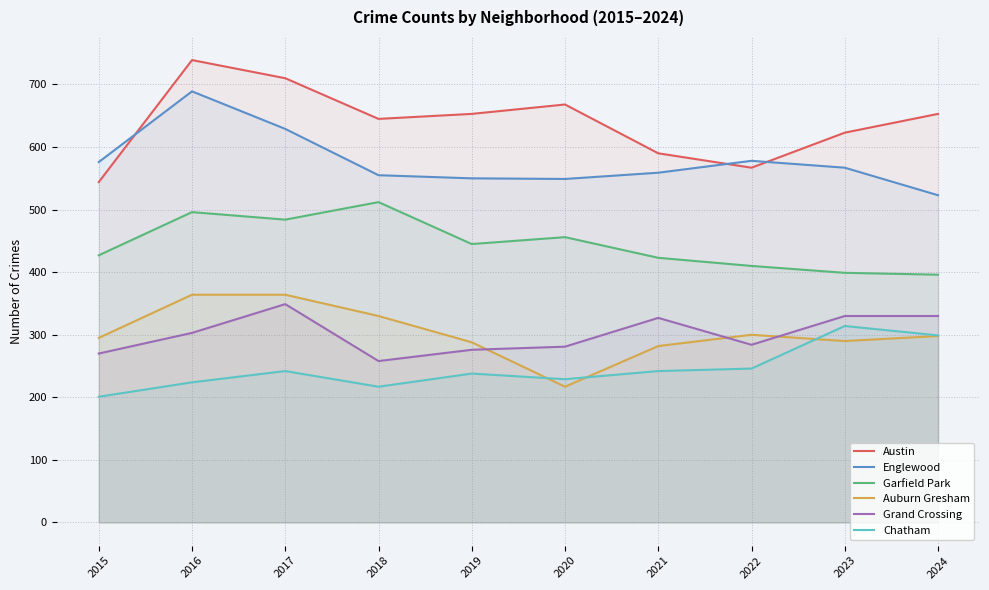

How many lines are shown in the chart?

6